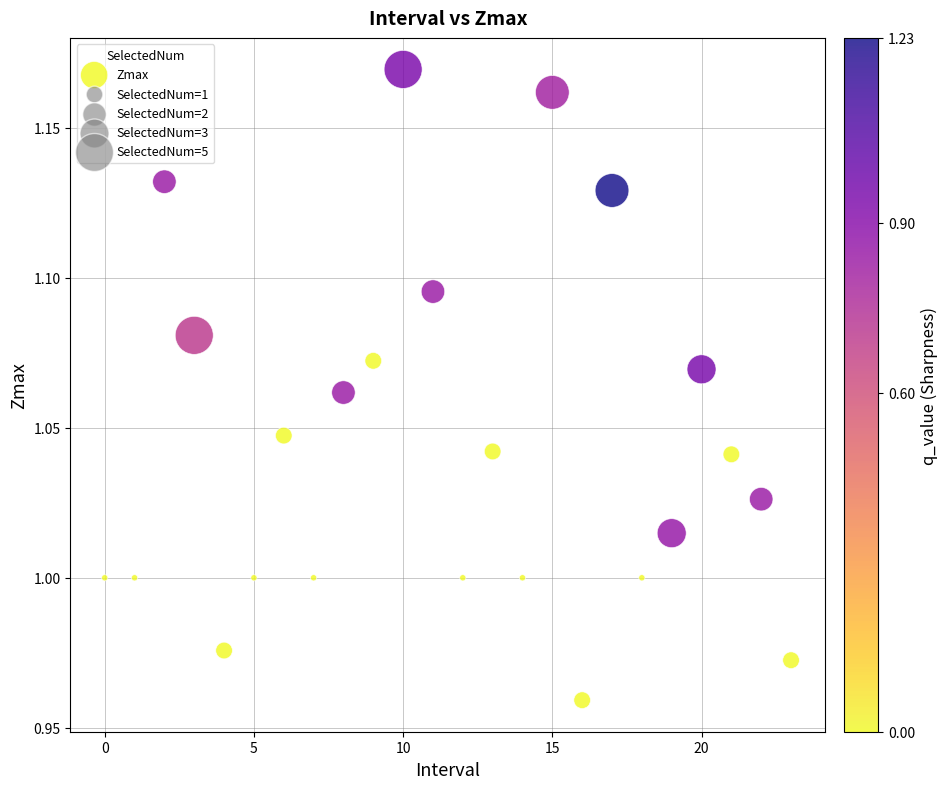

How many data points are displayed?

24